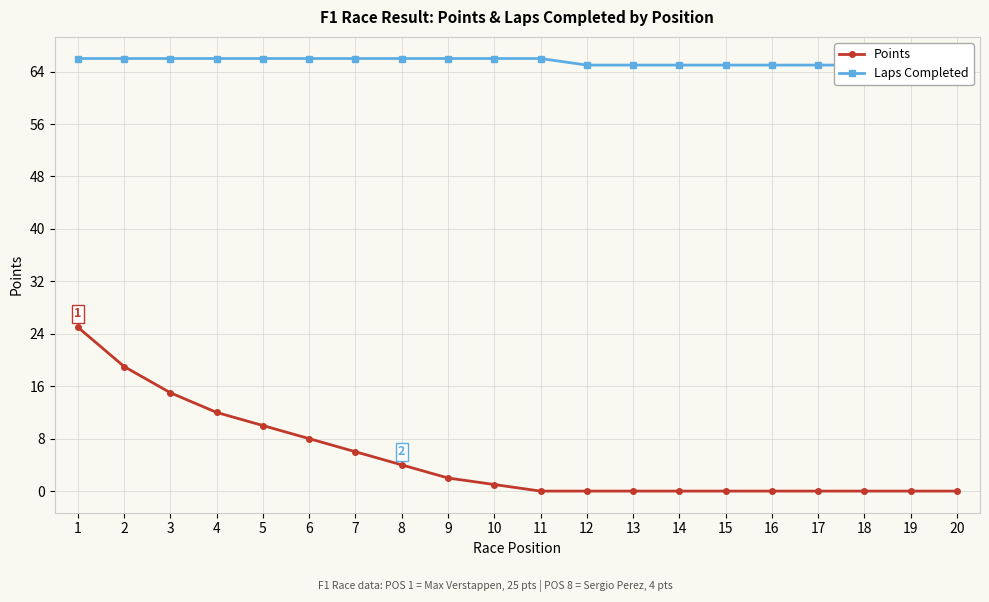

True or false: Points and Laps Completed cross at least once.

False